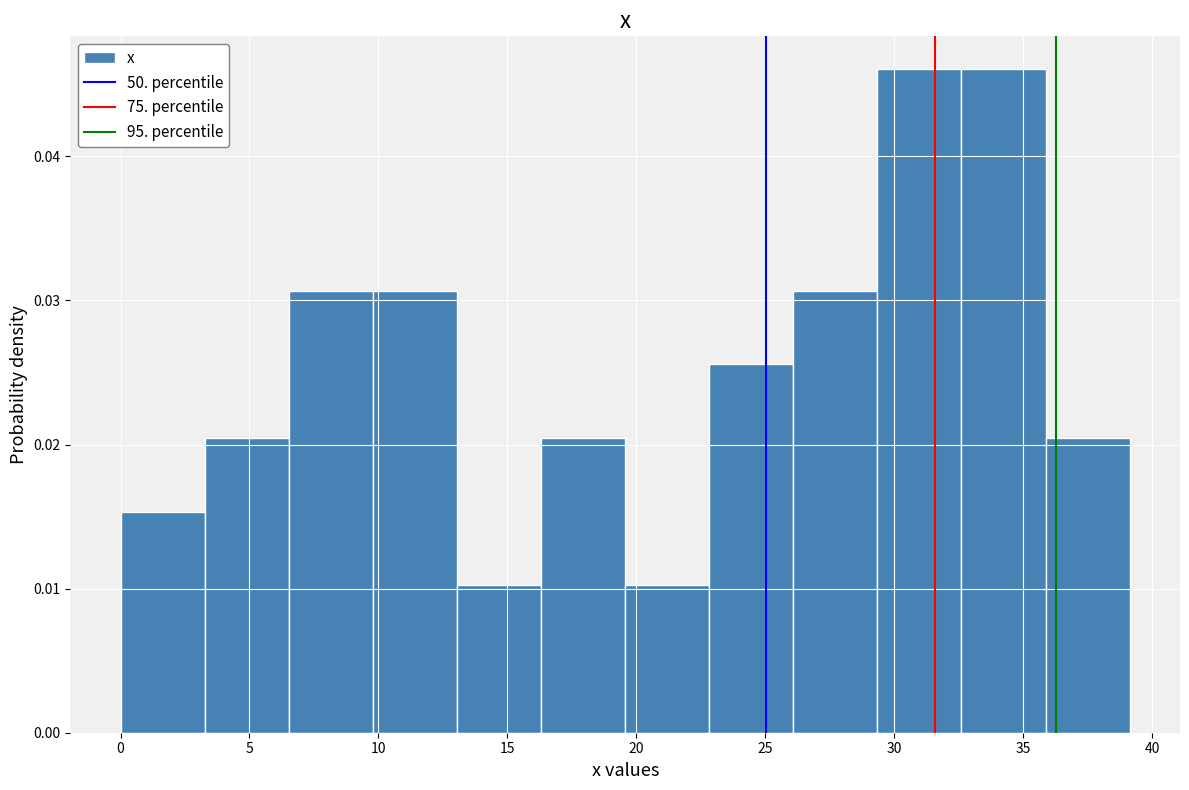

How tall is the bar that spans 3.5 to 6.5 on the x-axis? Neither the bar edges nor the heights are printed on the chart, so give them approximately, as read against the axes.

0.020